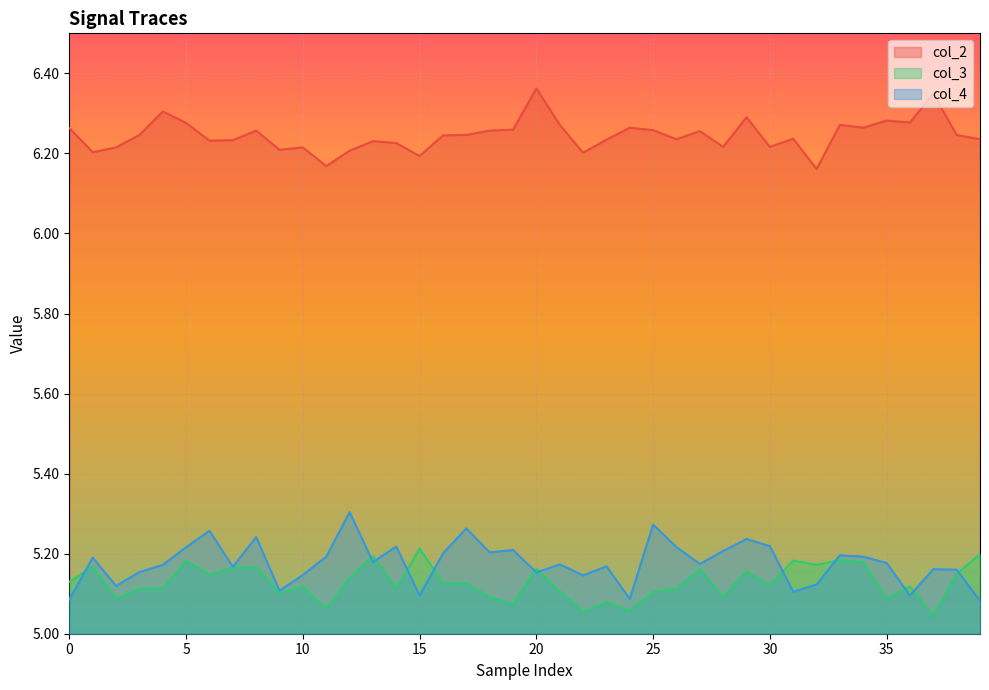

Is it true that col_4 equals 7.3 at 23?

False